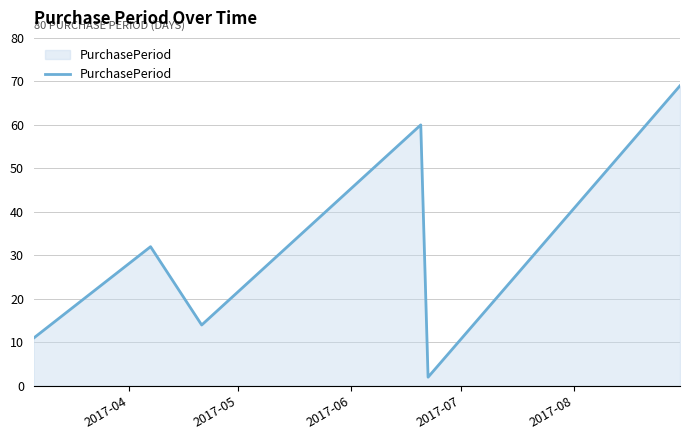

What is the difference between the maximum and minimum values?

67